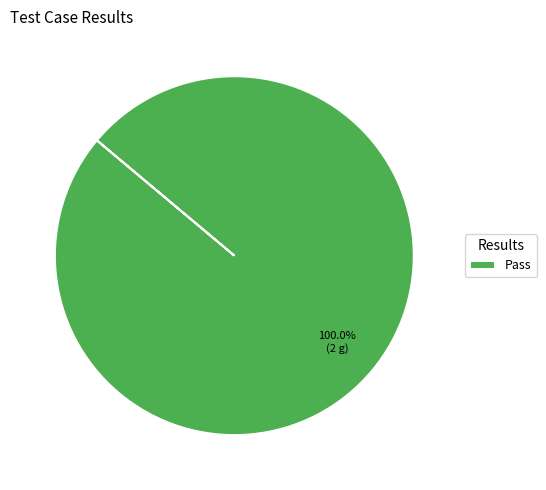

How many slices are in this pie chart?

1